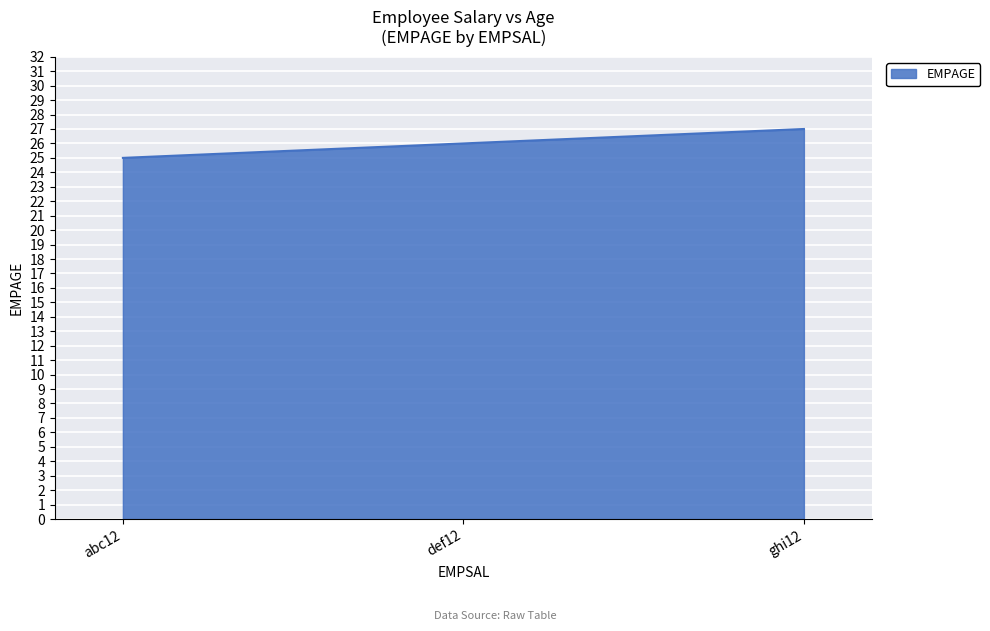

List the labels in order of value, largest first.

ghi12, def12, abc12